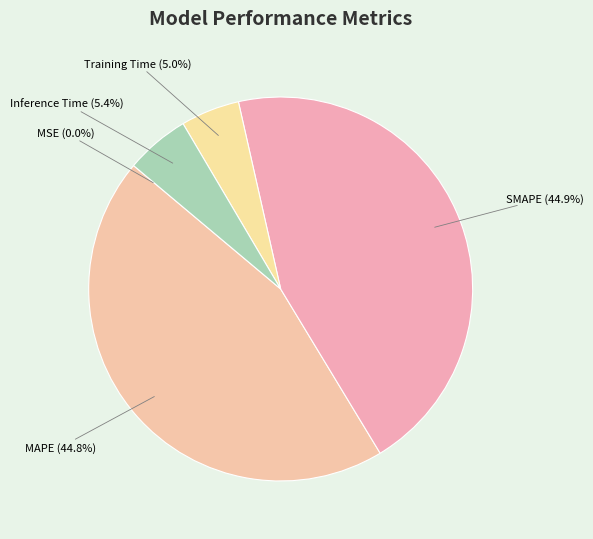

How much of the chart is everything except SMAPE?

55.1%